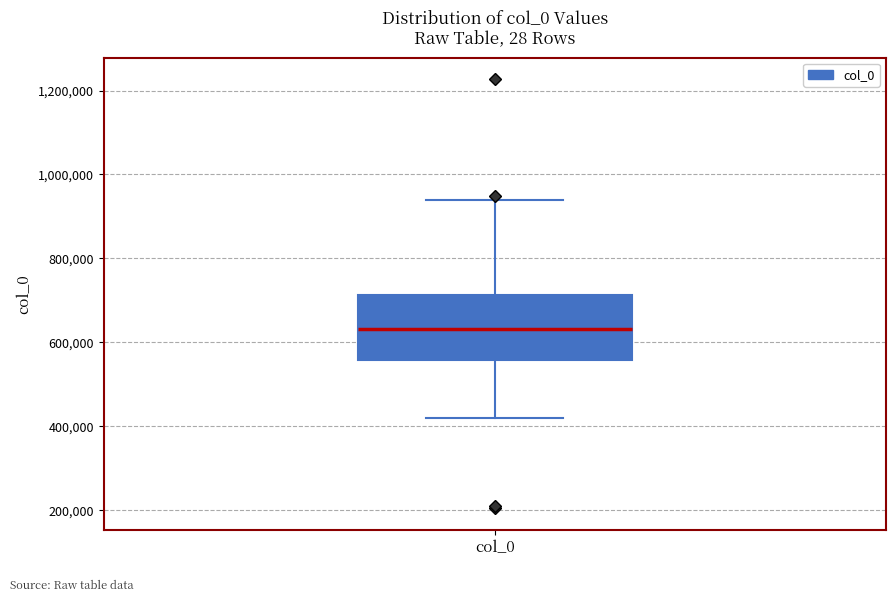

Transcribe this box plot: give where the median line is, the range the box spans, and where the two whiskers end, as read against the y-axis. The values are not printed on the chart, so give them approximately, as read against the axis.

median 640000, box 560000 to 720000, whiskers 420000 to 940000